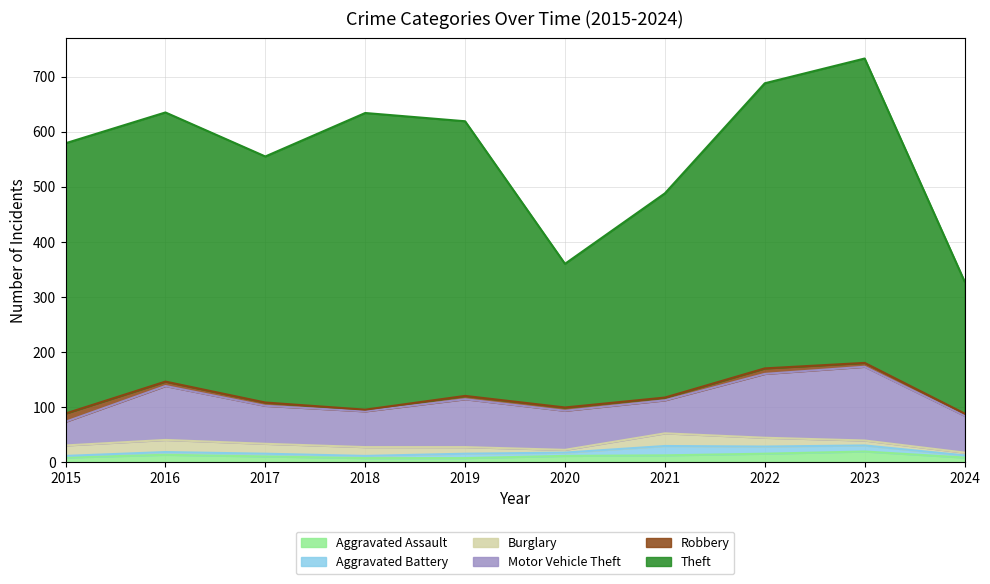

How many data points does each series have?

10